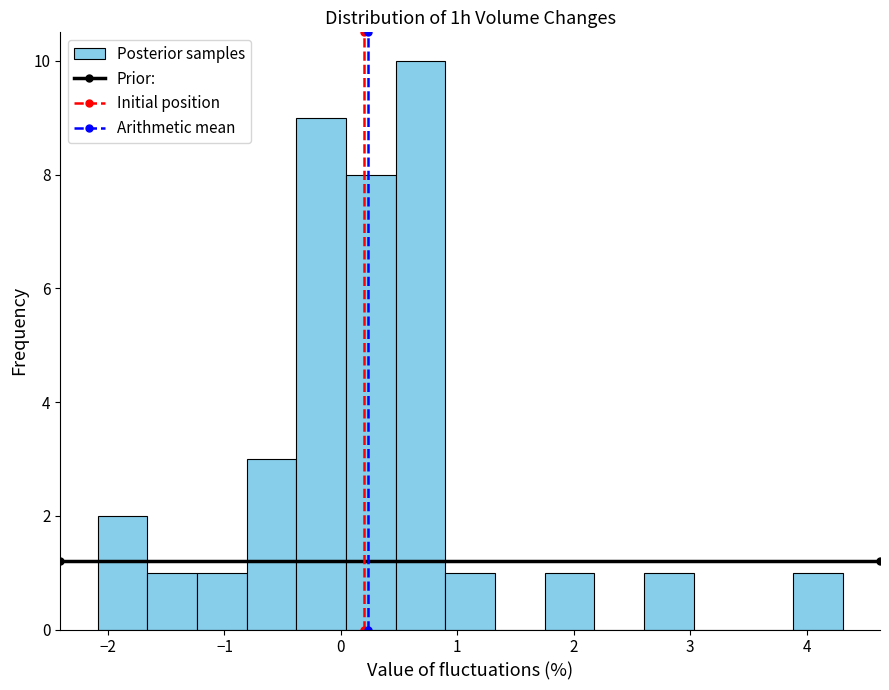

How tall is the bar that spans 1.8 to 2.2 on the x-axis? Neither the bar edges nor the heights are printed on the chart, so give them approximately, as read against the axes.

1